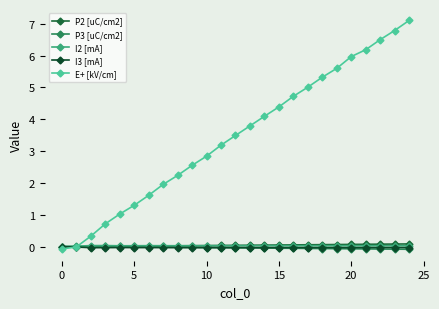

What is the greatest value displayed?

7.1